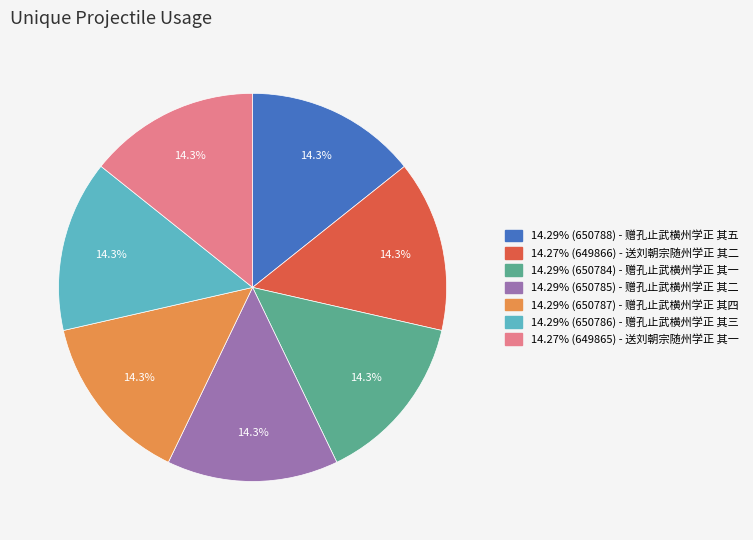

Does any single category account for the majority?

No